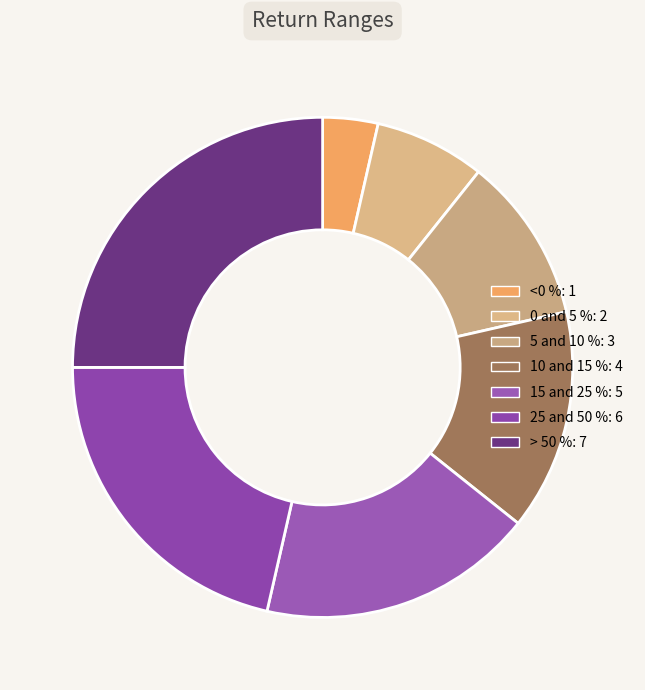

Rank the categories by value from lowest to highest.

<0 %, 0 and 5 %, 5 and 10 %, 10 and 15 %, 15 and 25 %, 25 and 50 %, > 50 %